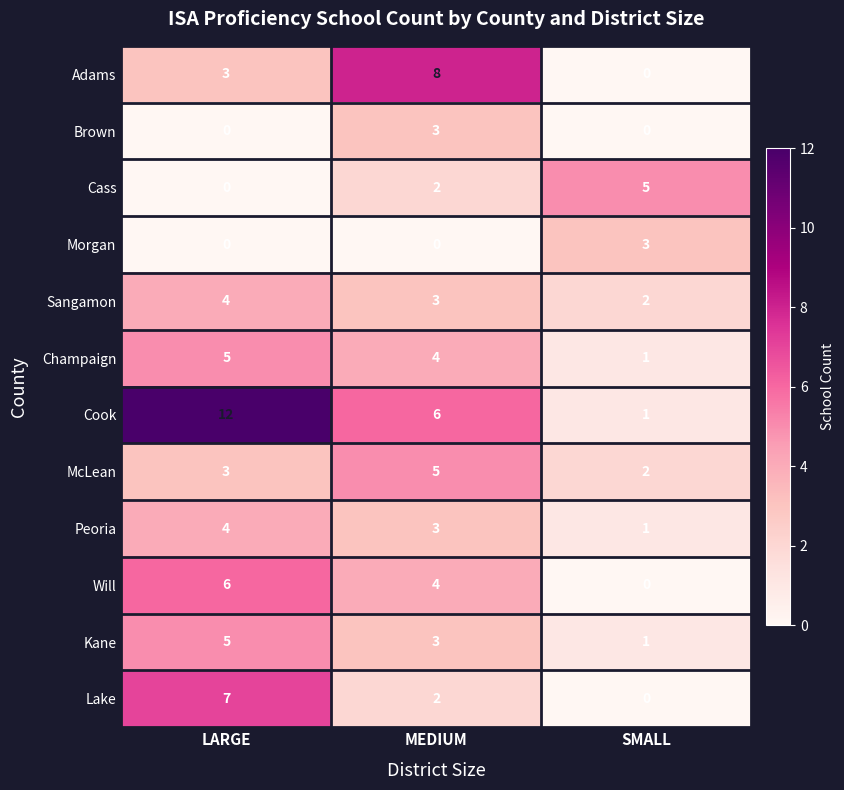

What is the greatest value displayed?

12